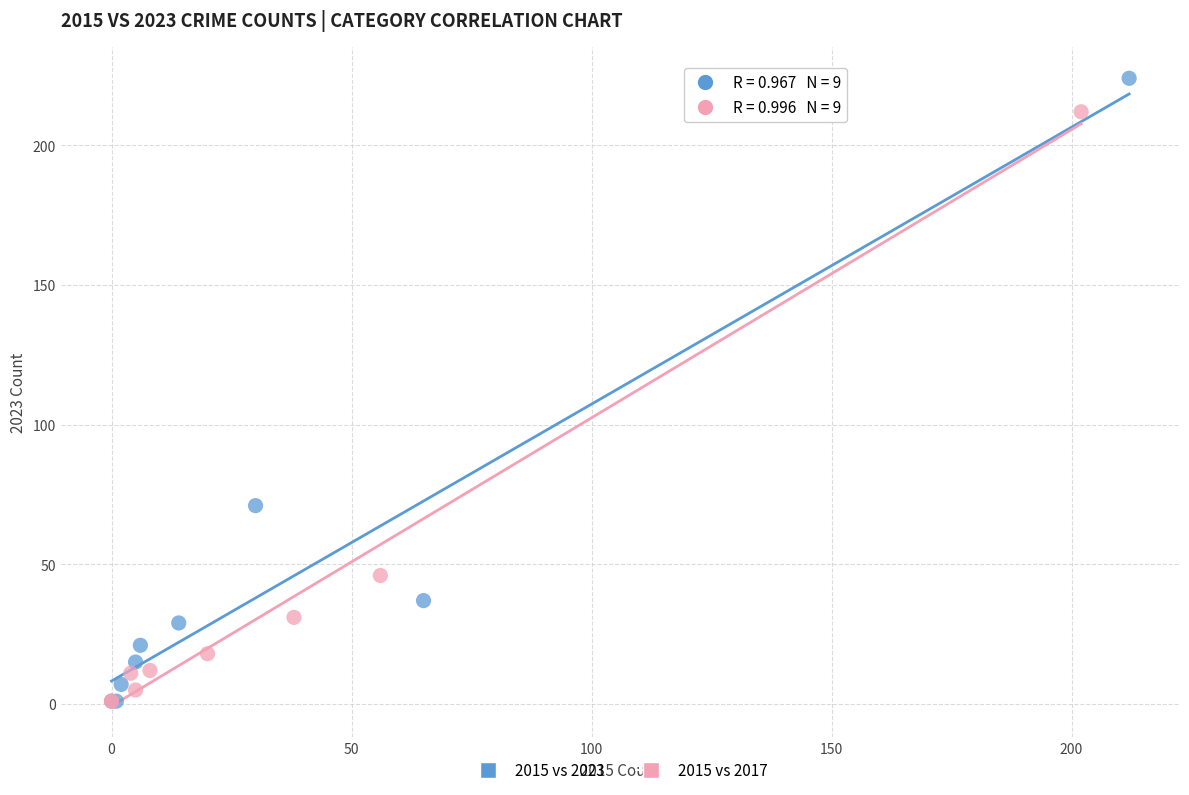

Which series has the widest spread of Y values?

2015 vs 2023